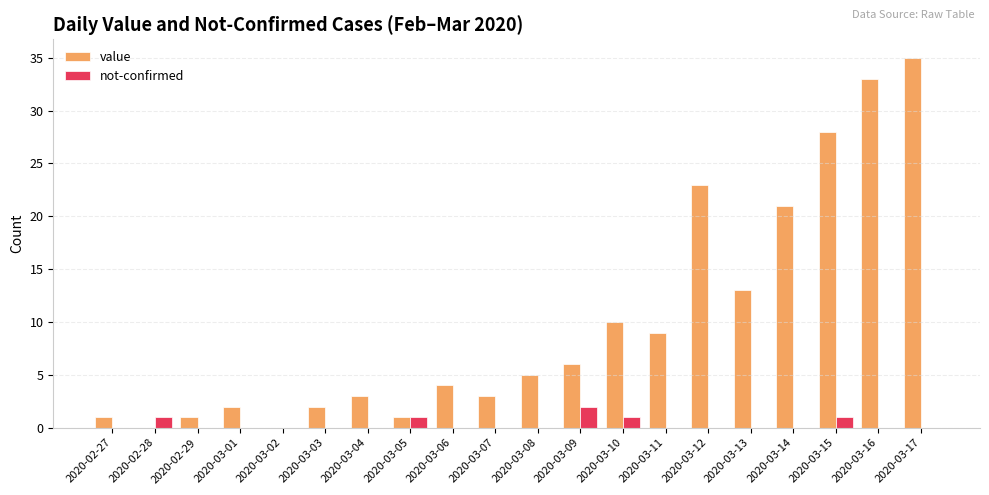

The value of value at 2020-03-14 is 13. True or false?

False